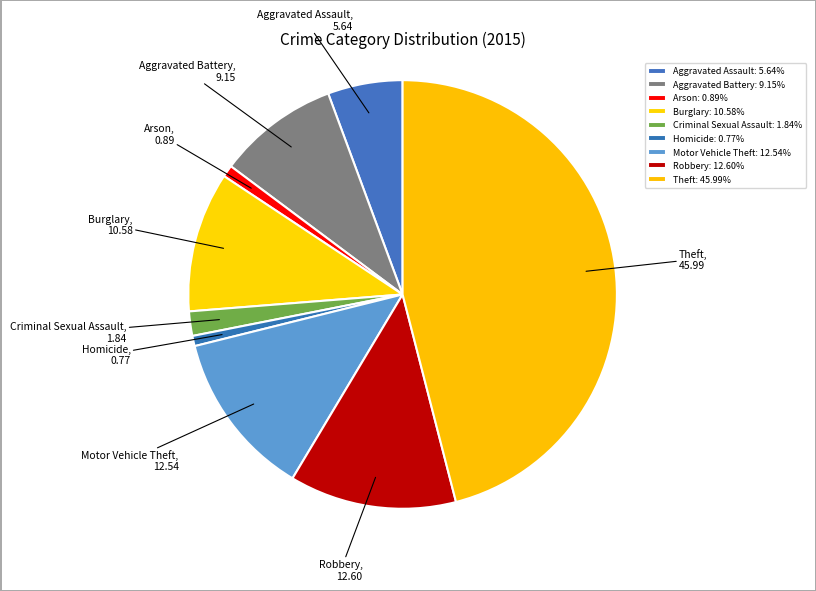

The Theft slice represents 35% of the pie. True or false?

False